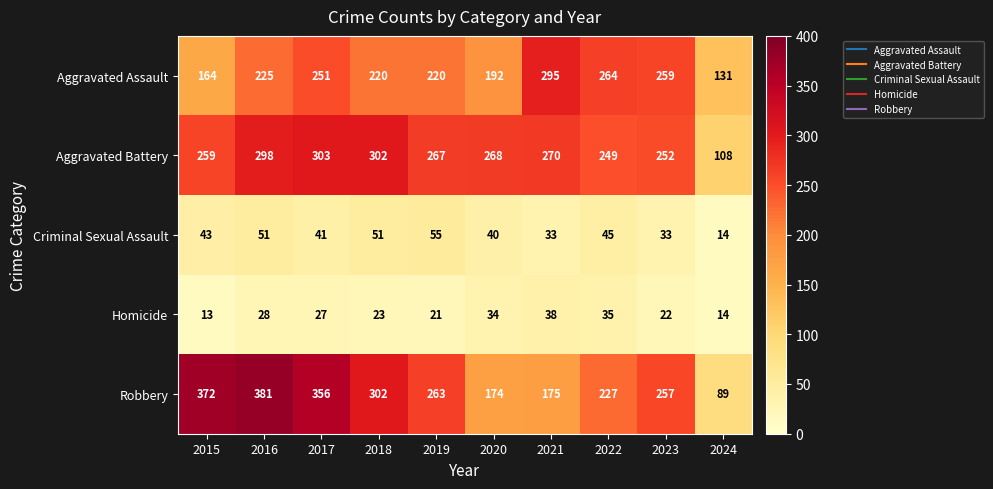

The Homicide series shows 20 at 2015. True or false?

False